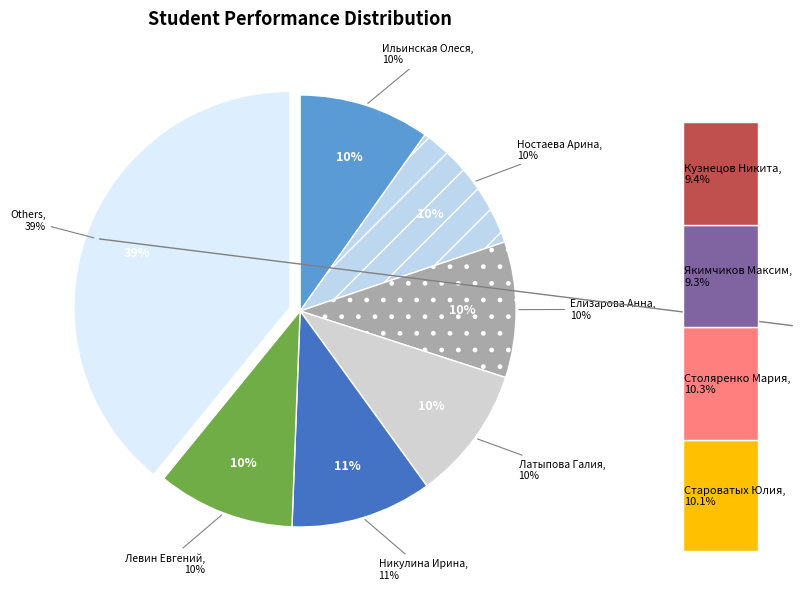

Rank the categories by value from lowest to highest.

Якимчиков Максим, Кузнецов Никита, Ильинская Олеся, Ностаева Арина, Латыпова Галия, Староватых Юлия, Елизарова Анна, Левин Евгений, Столяренко Мария, Никулина Ирина